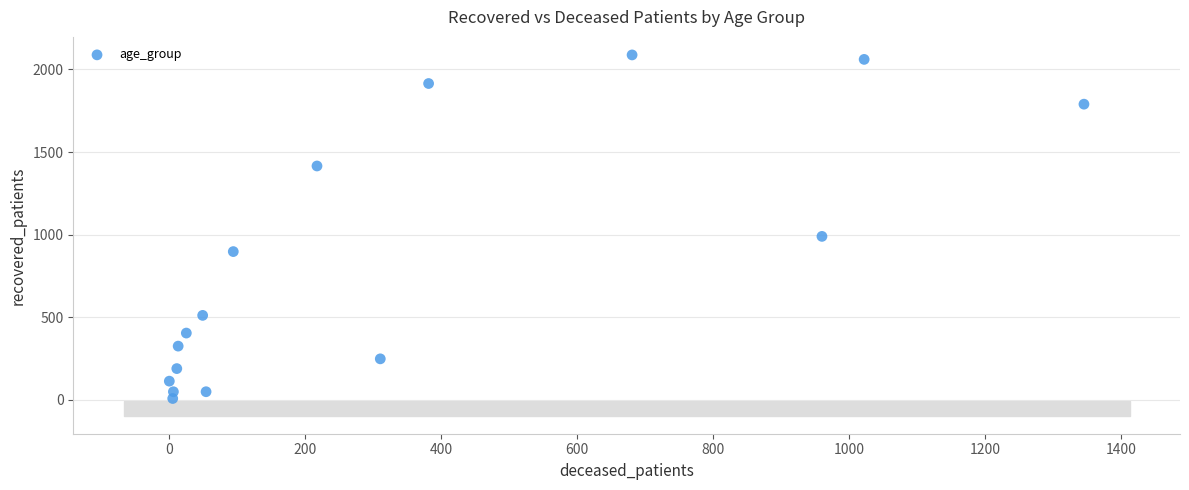

What is the range of Y values (max minus min)?

2079